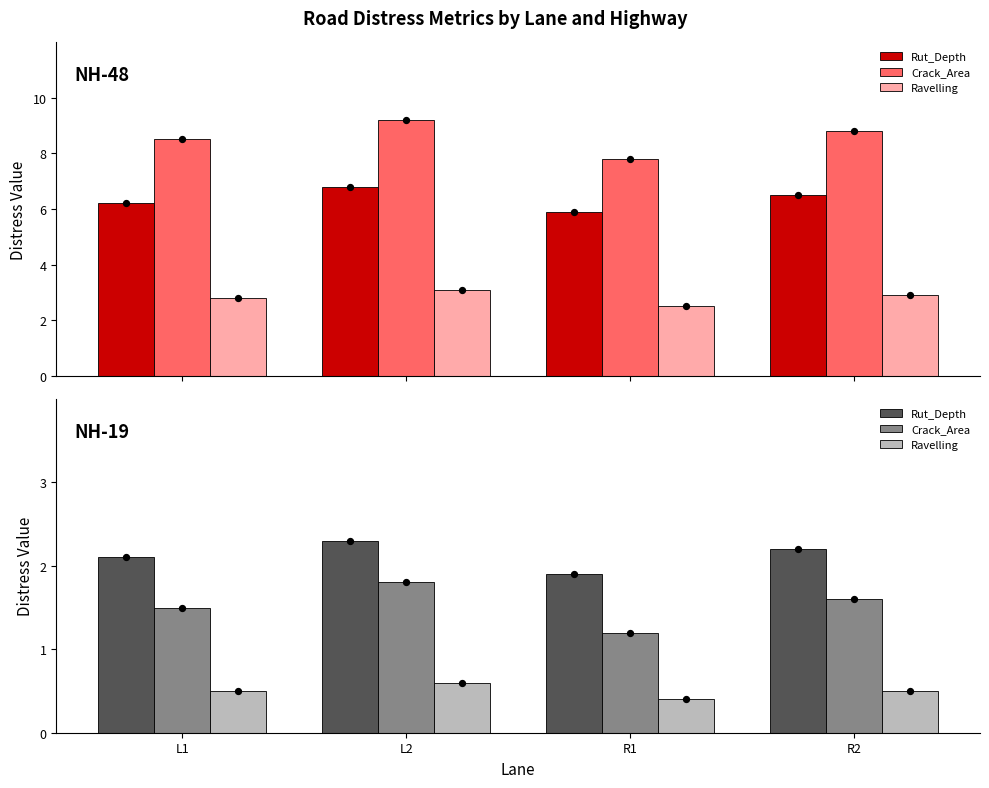

Which series has the widest spread of Y values?

Crack_Area